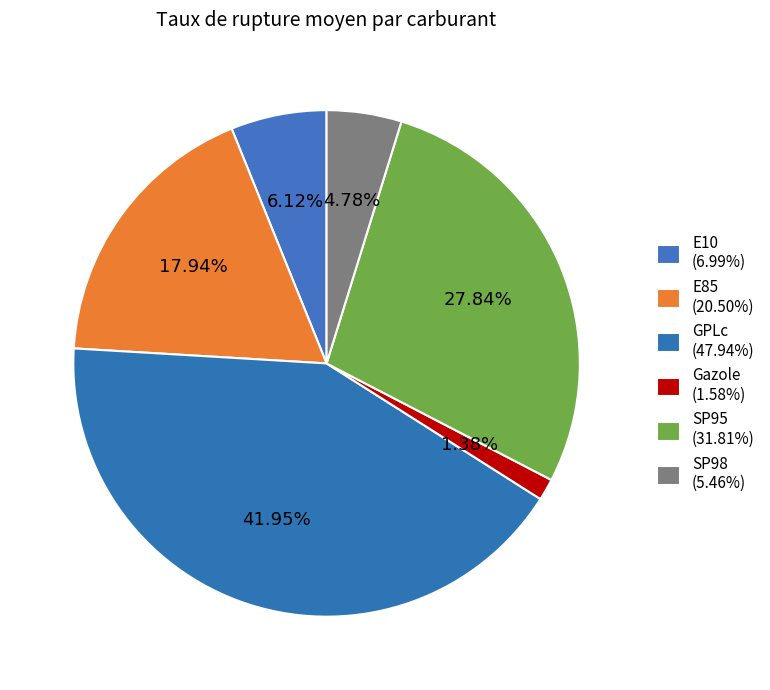

How many slices are in this pie chart?

6